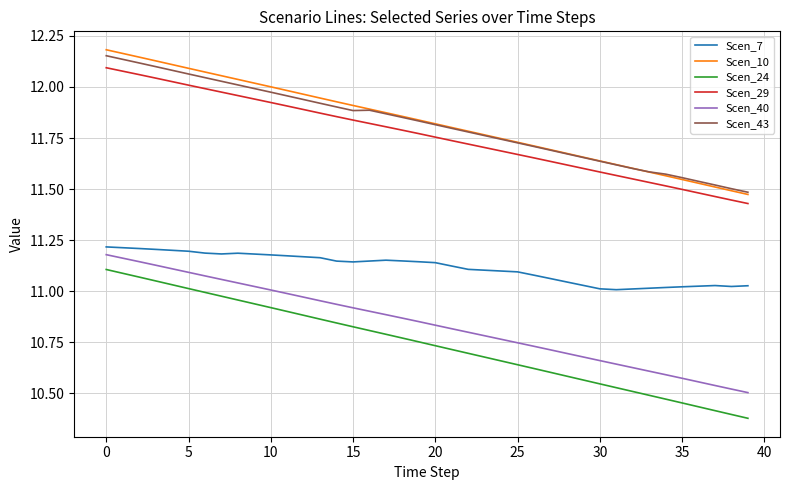

Which series has the widest spread of values?

Scen_24